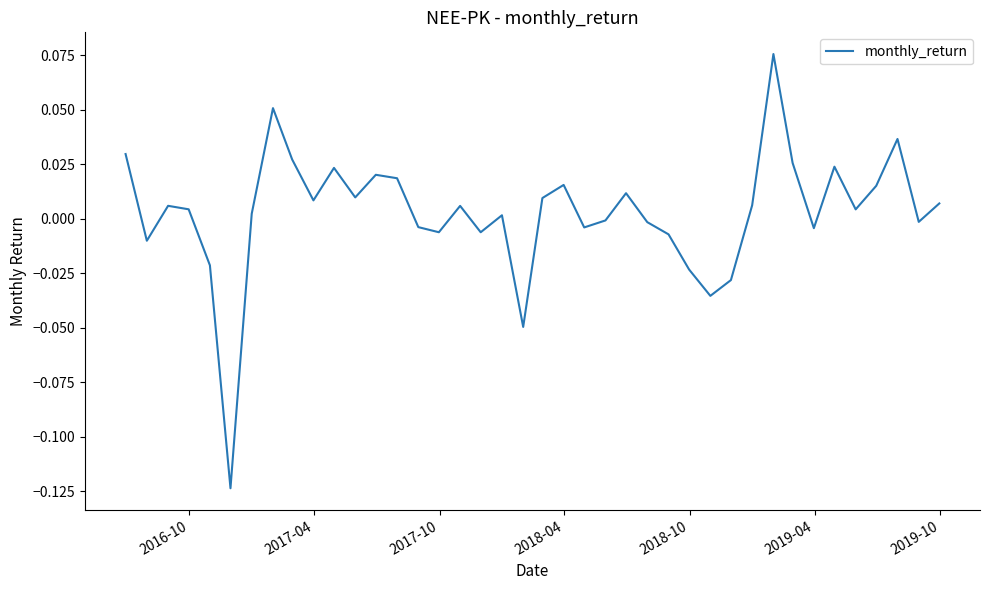

Reading left to right, transcribe all the data shown in this chart.

0.0	-0.0	0.0	0.0	-0.0	-0.1	0.0	0.1	0.0	0.0	0.0	0.0	0.0	0.0	-0.0	-0.0	0.0	-0.0	0.0	-0.0	0.0	0.0	-0.0	-0.0	0.0	-0.0	-0.0	-0.0	-0.0	-0.0	0.0	0.1	0.0	-0.0	0.0	0.0	0.0	0.0	-0.0	0.0